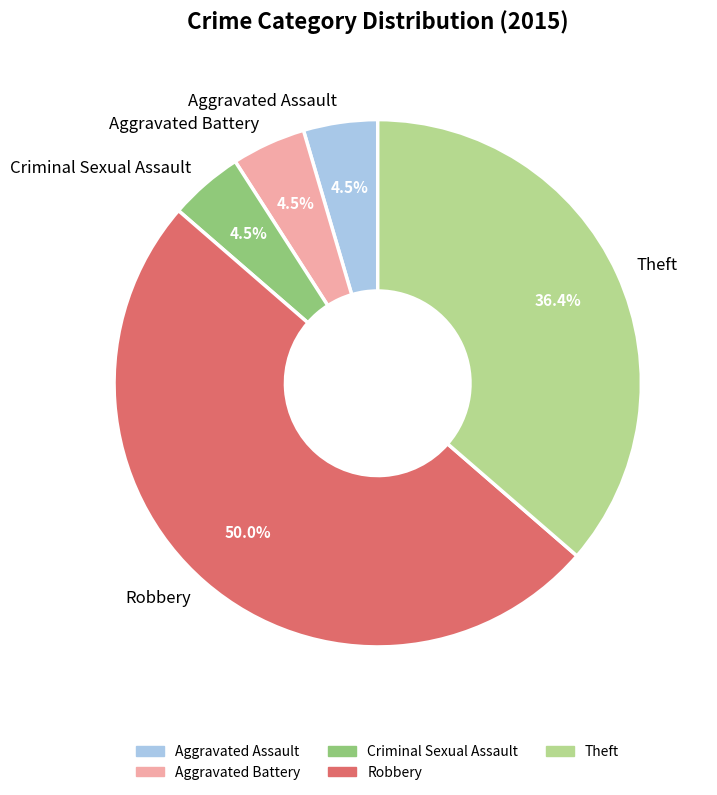

Is Theft the majority of the pie?

No